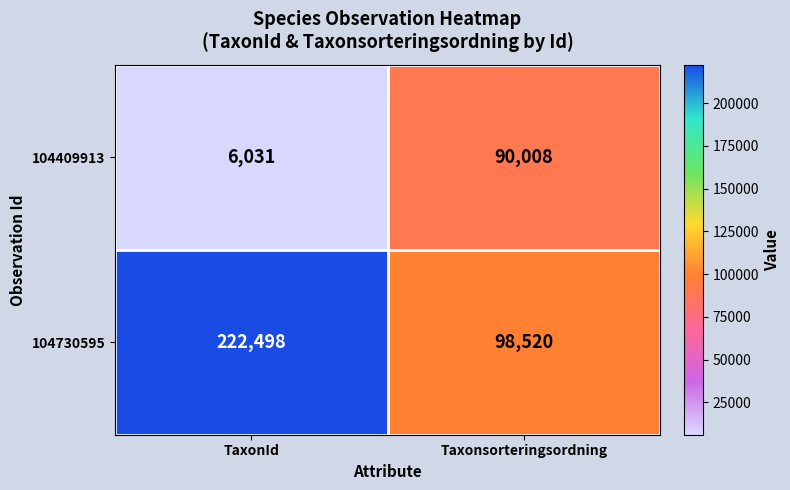

What value does the 104409913 series have at TaxonId?

6031